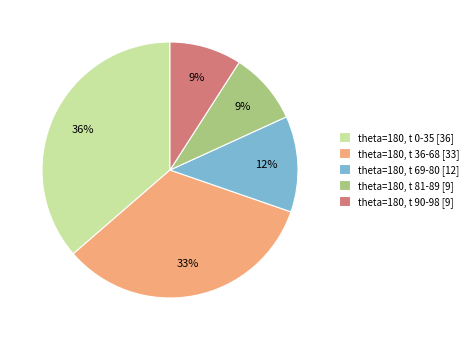

How many slices are in this pie chart?

5